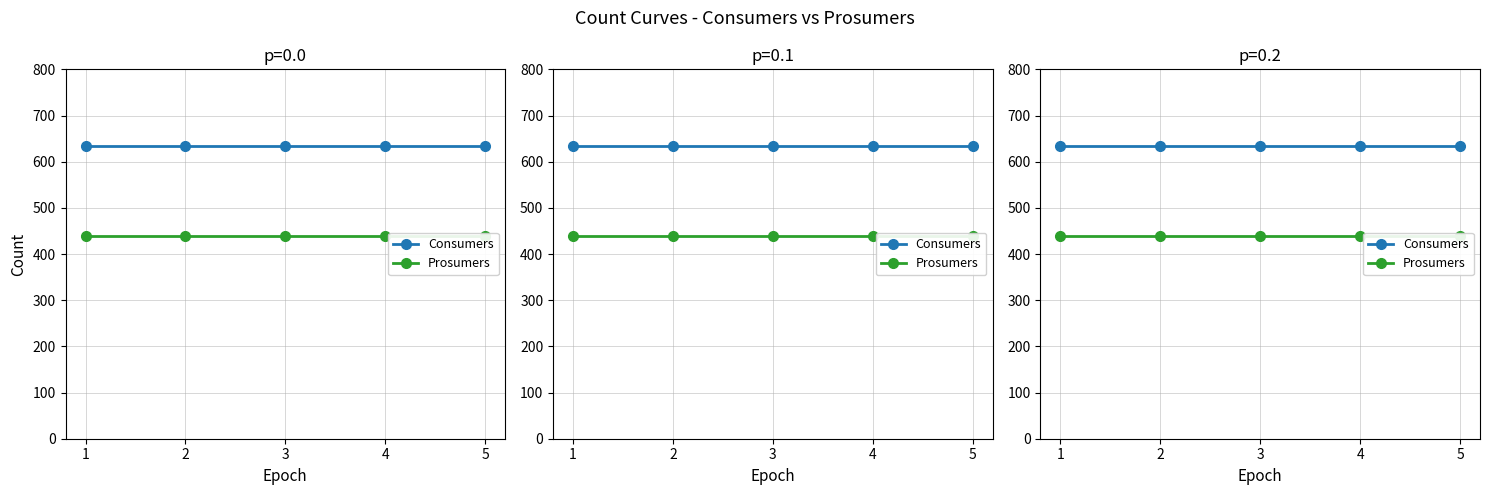

Is the value of Consumers at 5 greater than the value of Prosumers at 1?

Yes